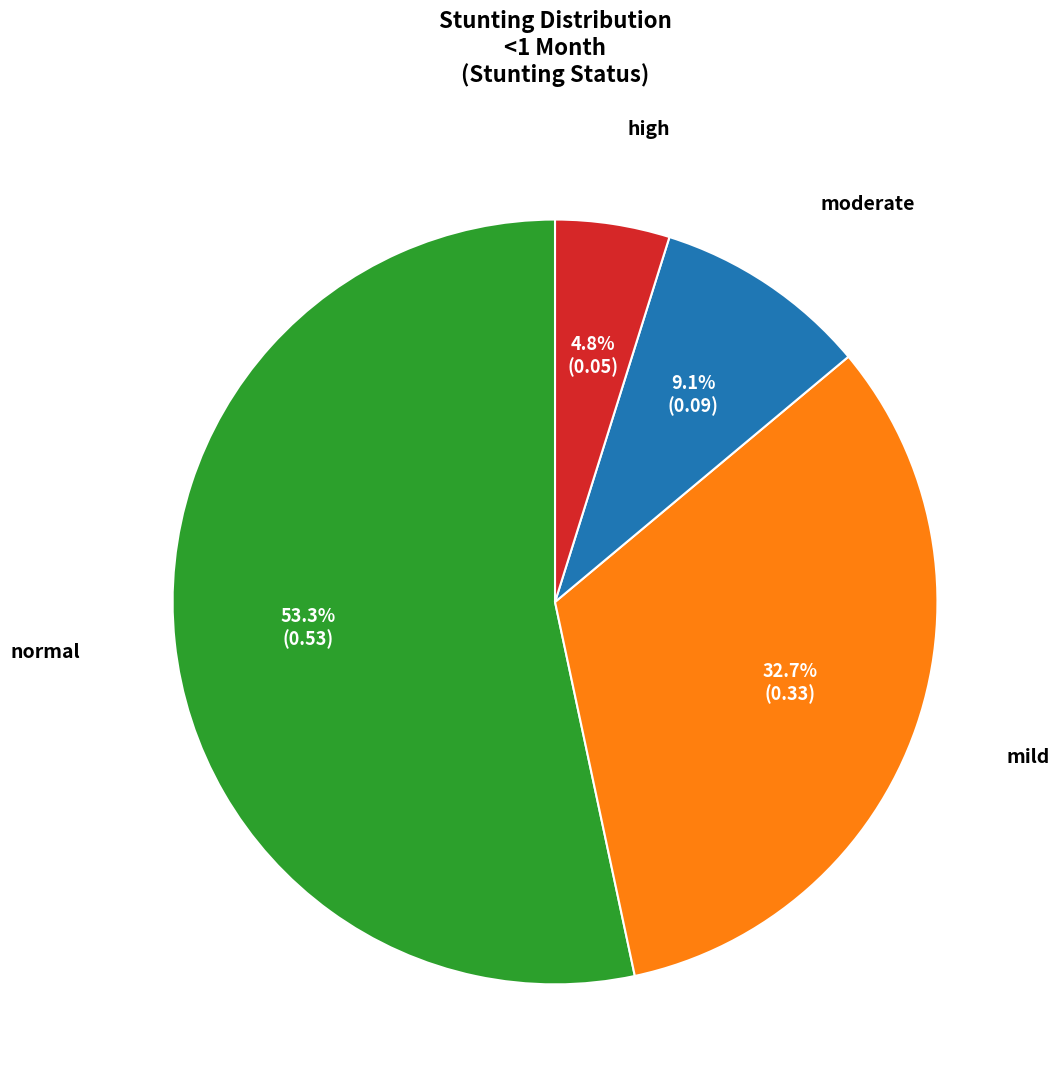

Which slice is the smallest?

high